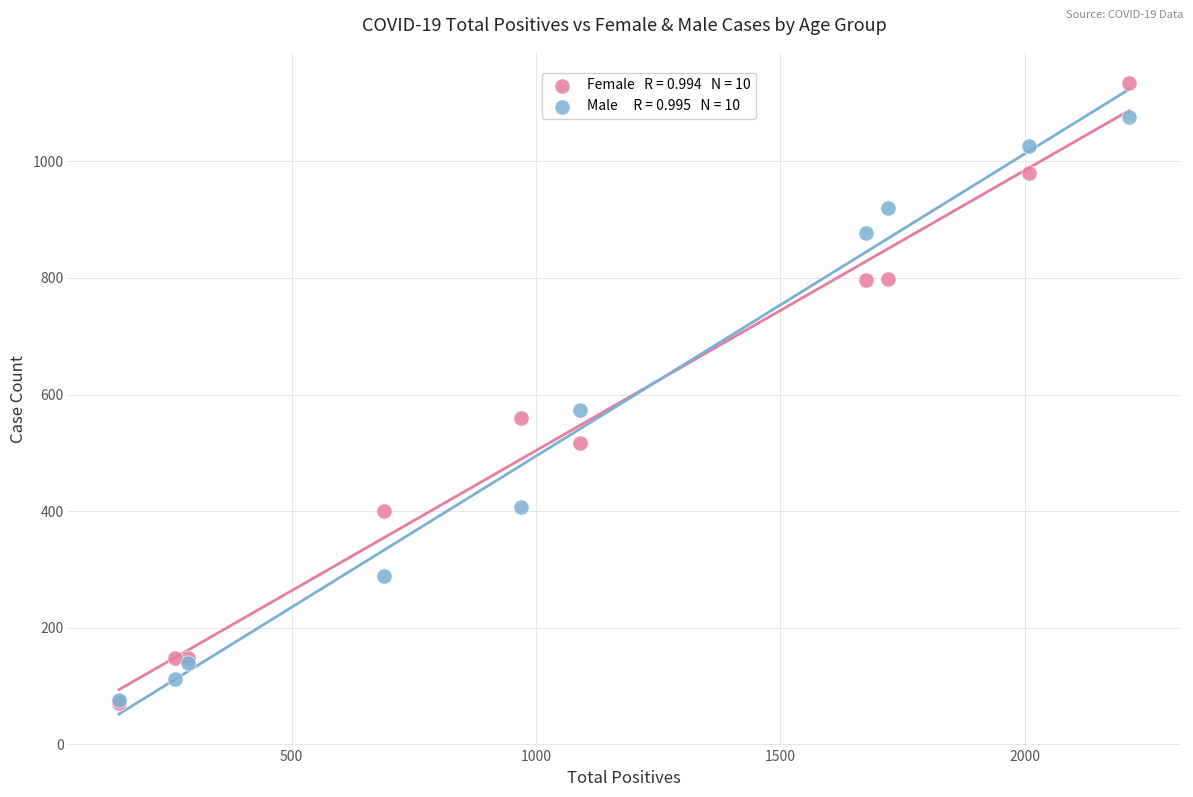

Across all series, what Y value is closest to 602?

573